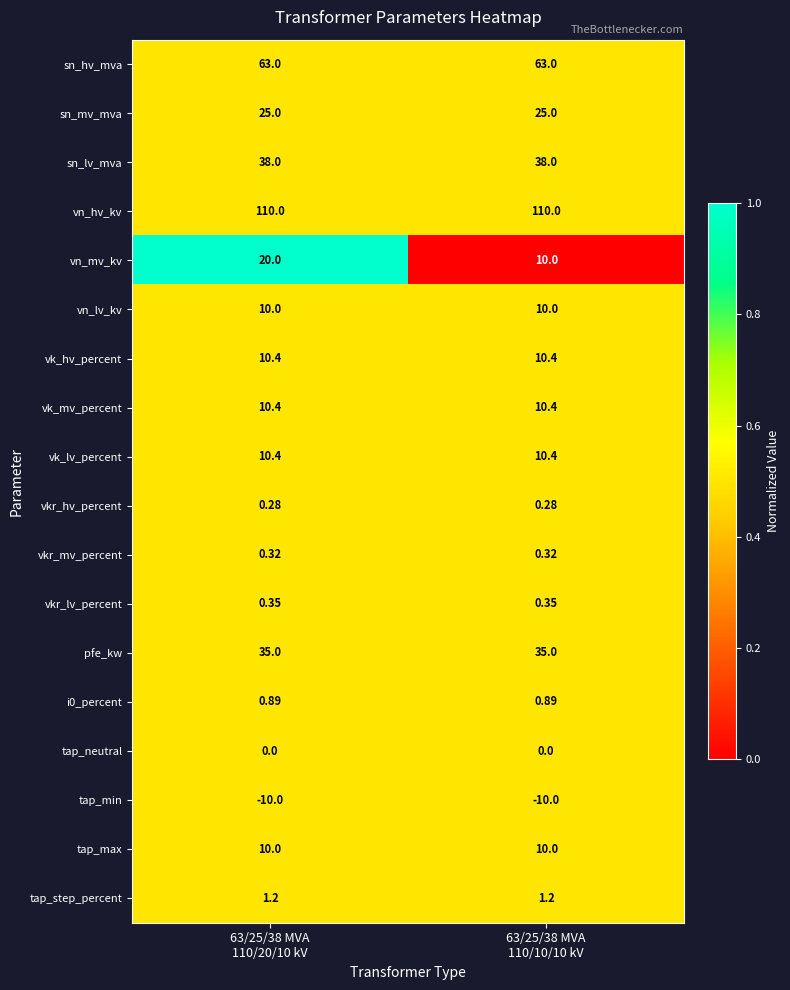

Which series has the largest range (max minus min)?

vn_mv_kv